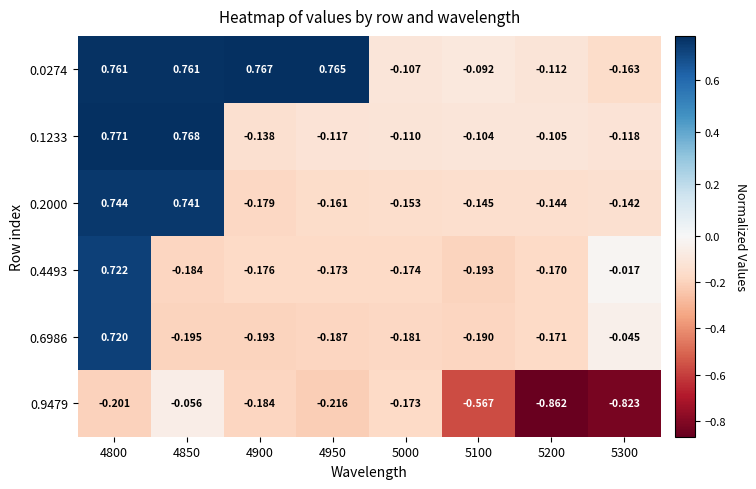

Is the value of 0.6986 at 4800 greater than the value of 0.9479 at 5100?

Yes